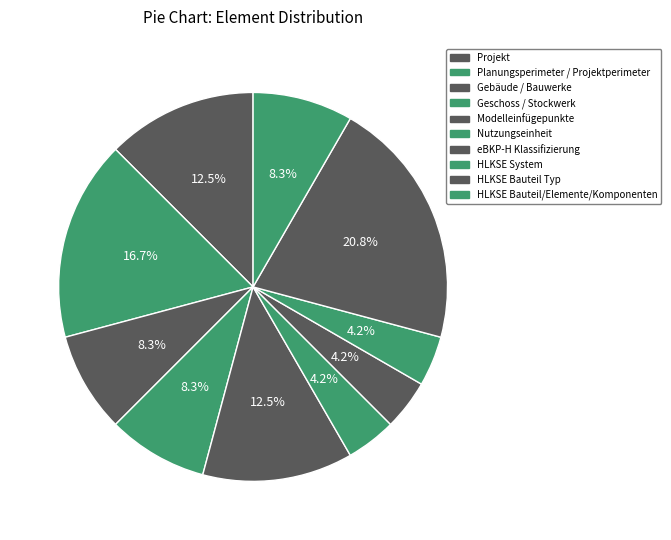

What is the change in value from Gebäude / Bauwerke to eBKP-H Klassifizierung?

-1